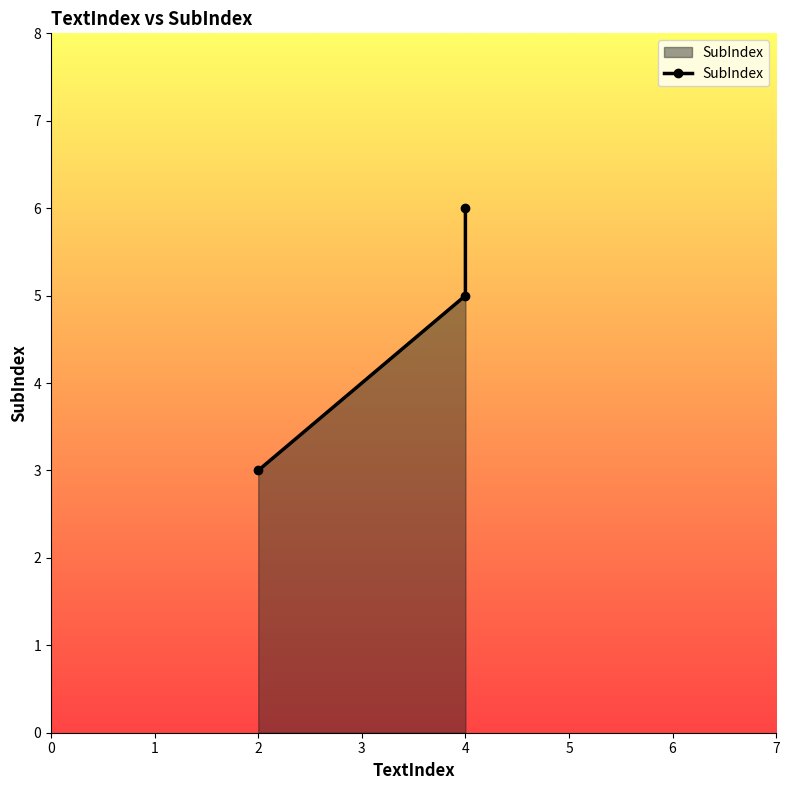

What is the minimum value shown in the chart?

3